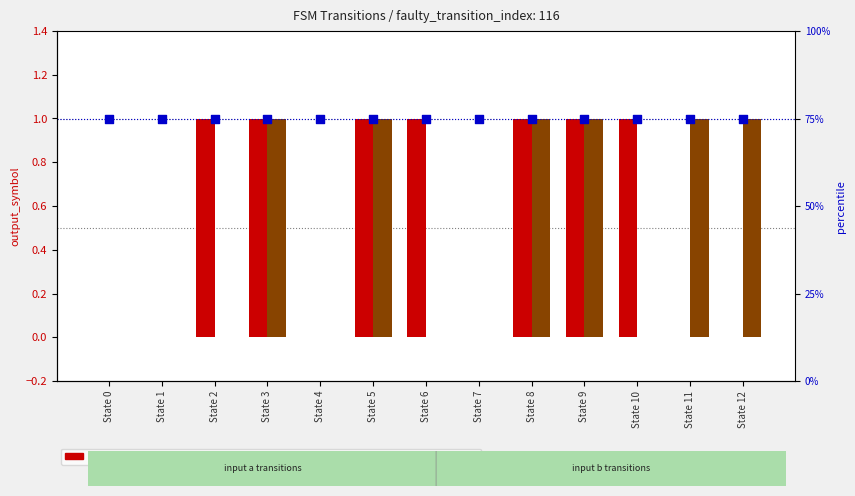

At which category is the sum across all series the highest?

State 3